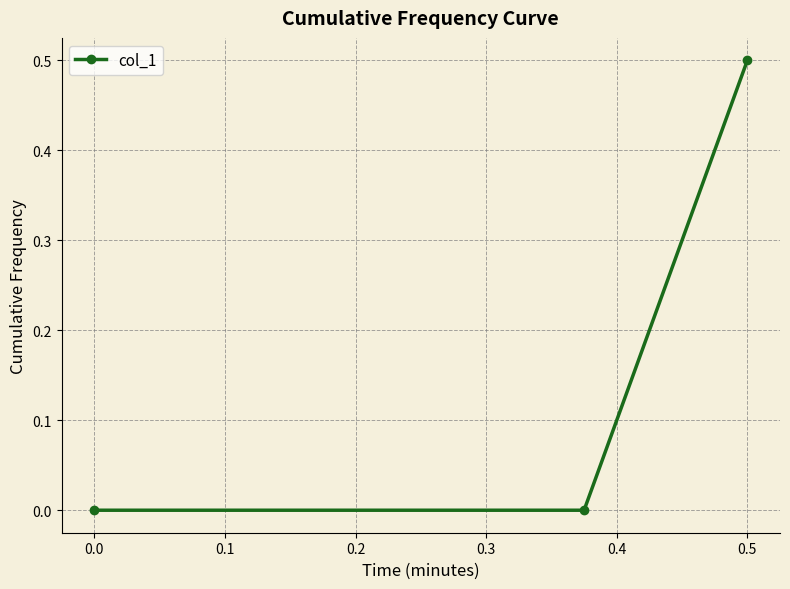

What is the difference between the maximum and second lowest values?

0.5